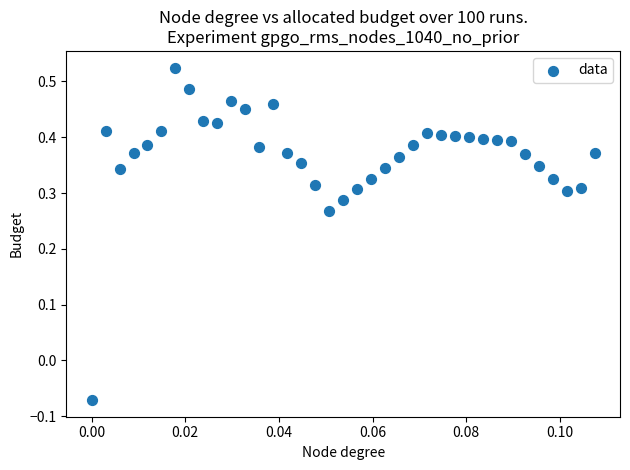

What is the range of Y values (max minus min)?

0.6